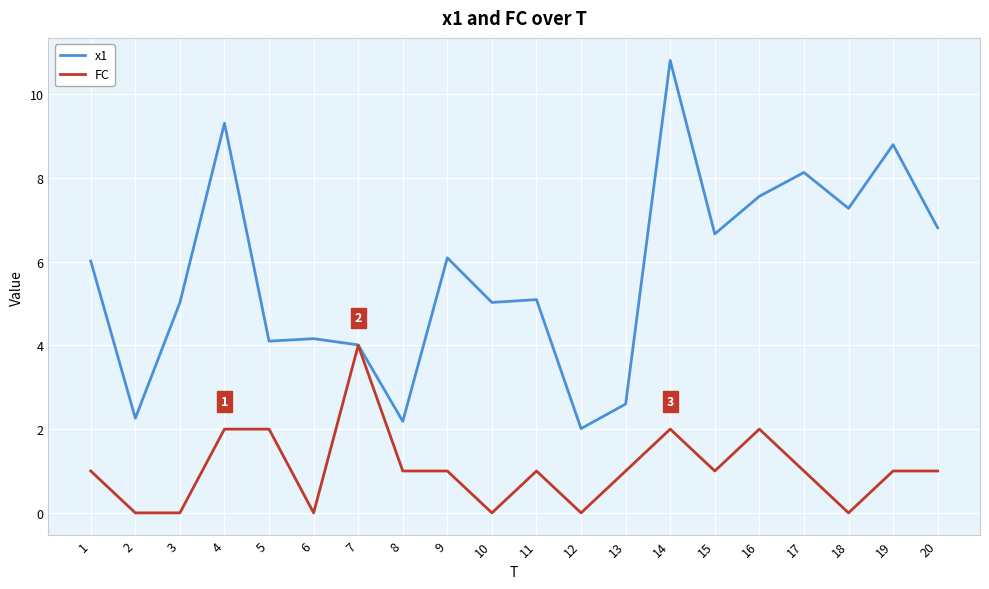

Reading left to right, list all the values displayed in this chart.

x1: 6.0	2.3	5.0	9.3	4.1	4.2	4.0	2.2	6.1	5.0	5.1	2.0	2.6	10.8	6.7	7.6	8.1	7.3	8.8	6.8
FC: 1.0	0.0	0.0	2.0	2.0	0.0	4.0	1.0	1.0	0.0	1.0	0.0	1.0	2.0	1.0	2.0	1.0	0.0	1.0	1.0